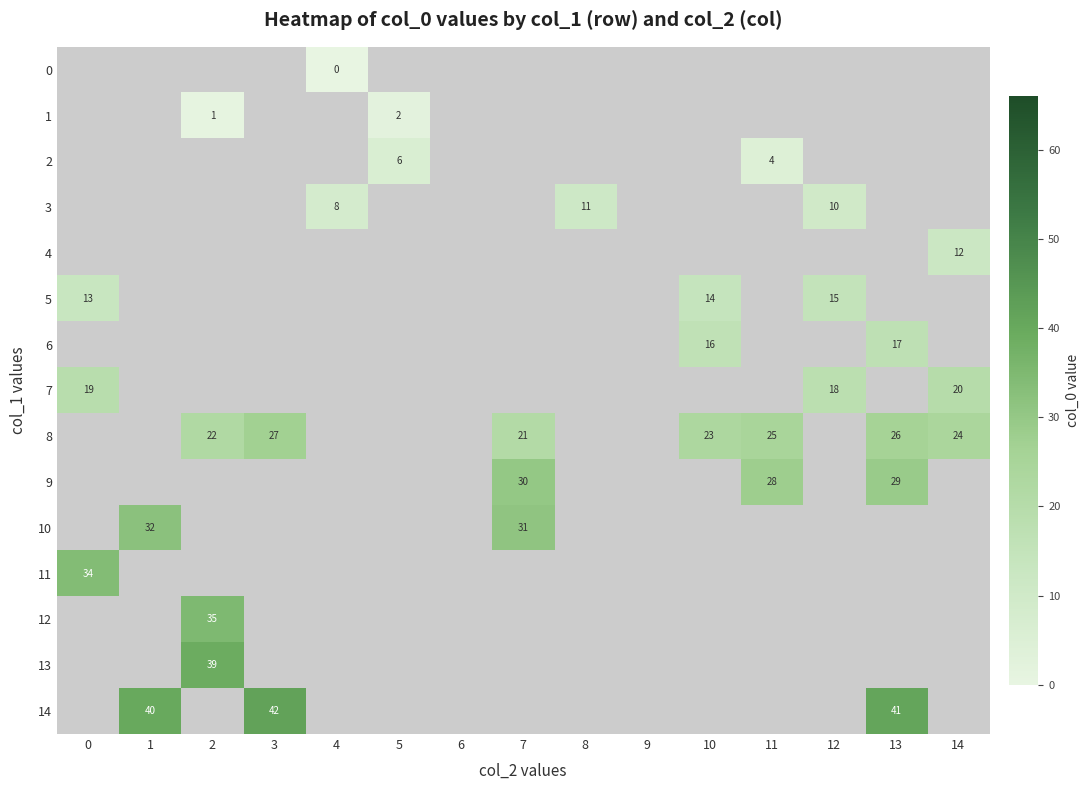

Is the value of 14 at 3 greater than the value of 8 at 3?

Yes